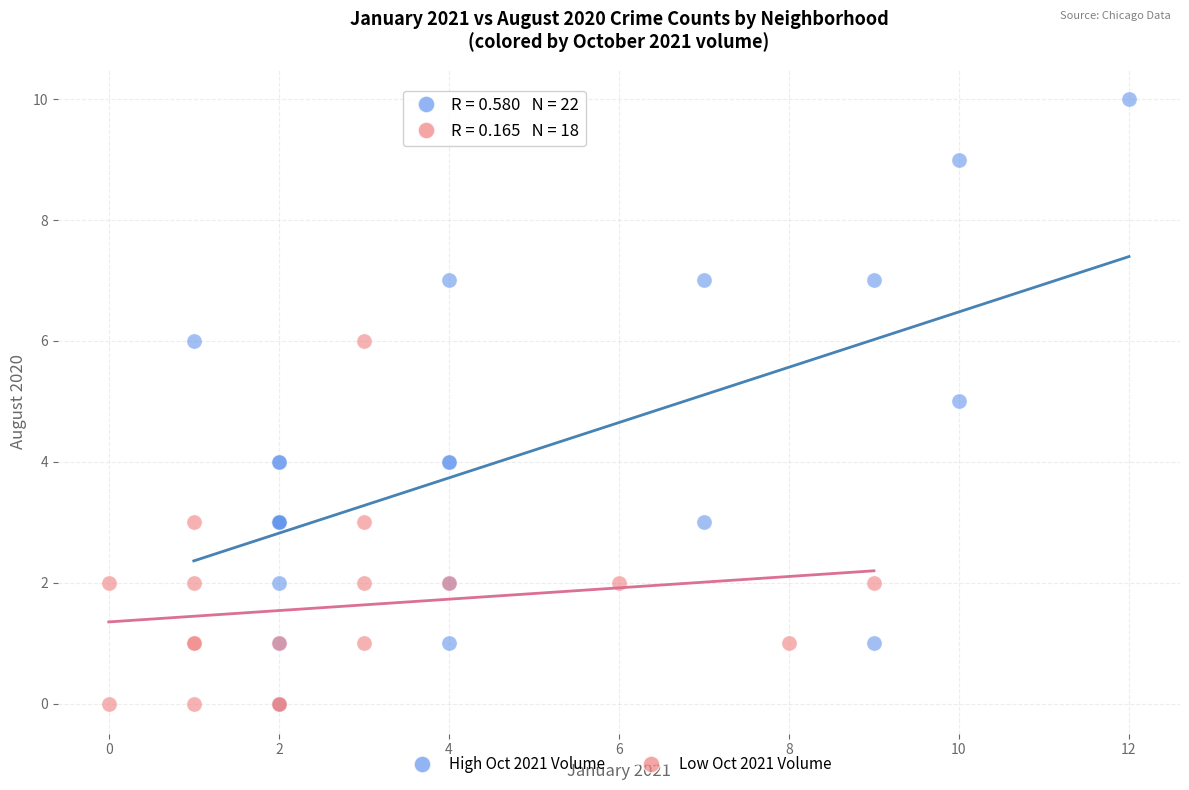

Which series contains the highest Y value?

High Oct 2021 Volume